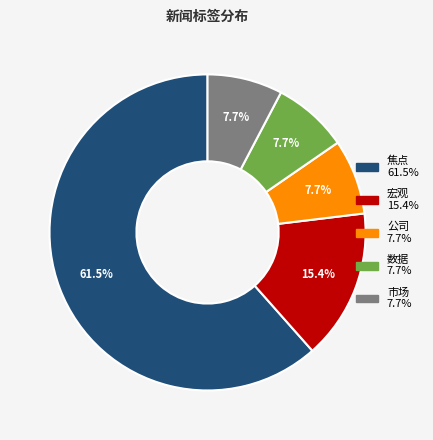

To the nearest percent, what is the average slice percentage?

20%